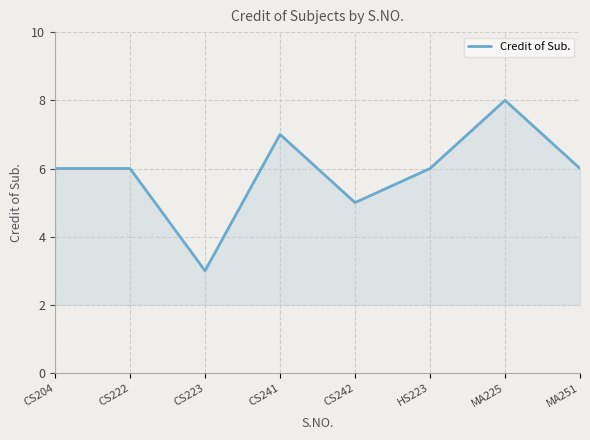

Between MA225 and CS222, which is larger?

MA225